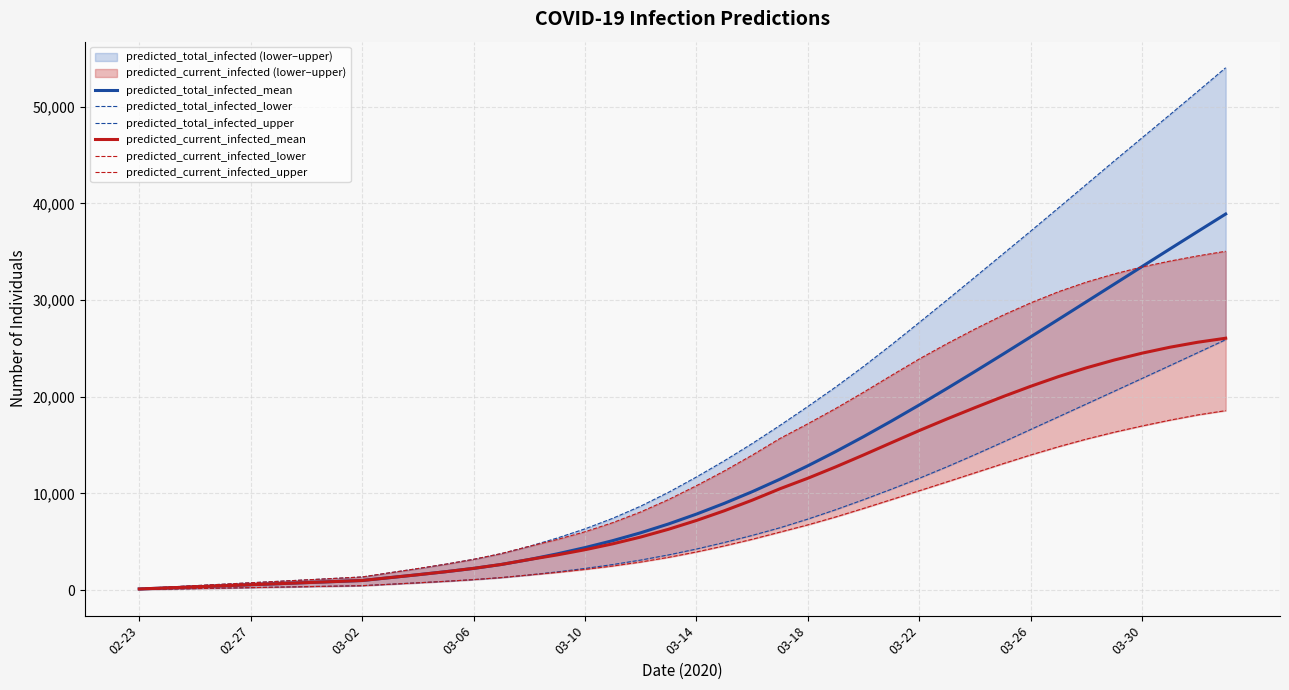

What is the lowest value of the predicted_current_infected_lower series?

50